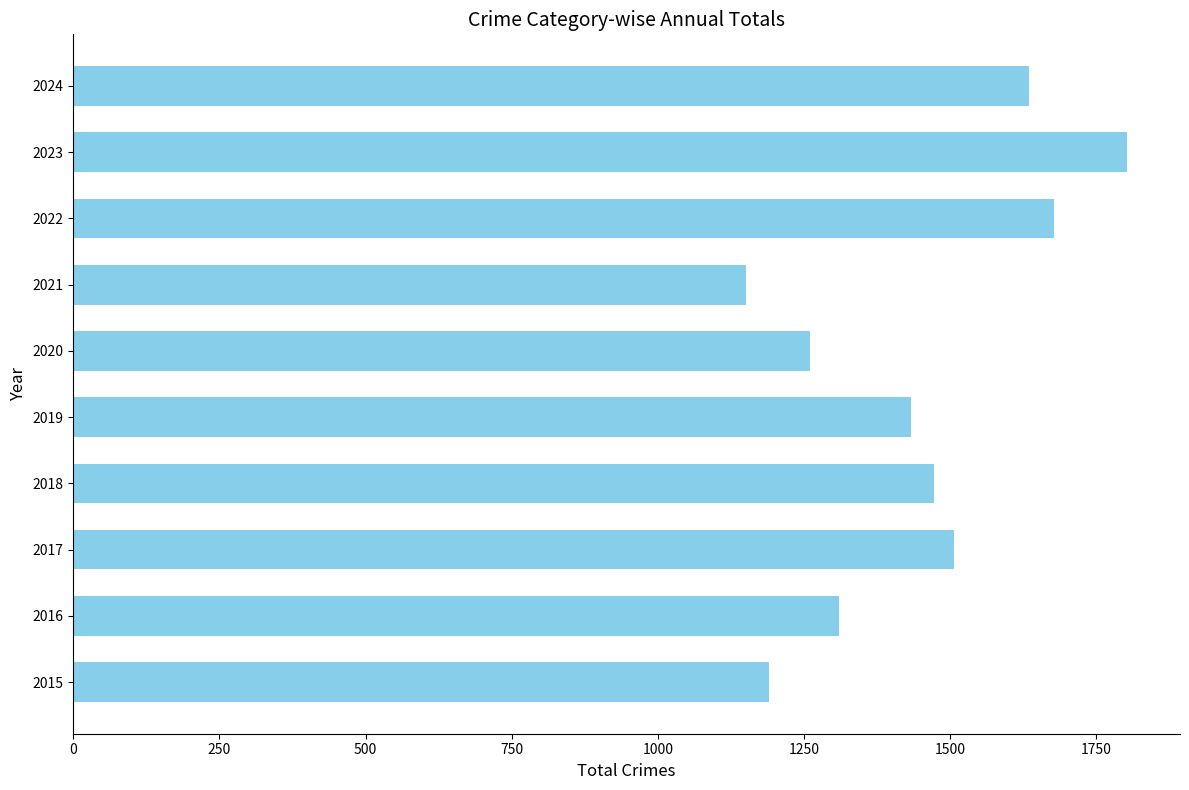

List the labels in order of value, largest first.

2023, 2022, 2024, 2017, 2018, 2019, 2016, 2020, 2015, 2021